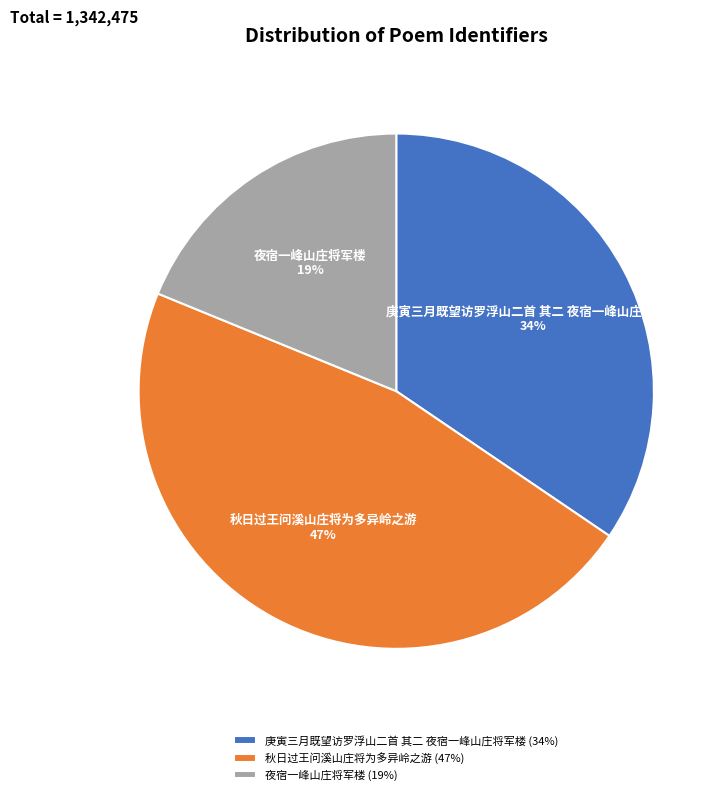

To the nearest percent, what is the combined percentage of 秋日过王问溪山庄将为多异岭之游 and 庚寅三月既望访罗浮山二首 其二 夜宿一峰山庄将军楼?

81%